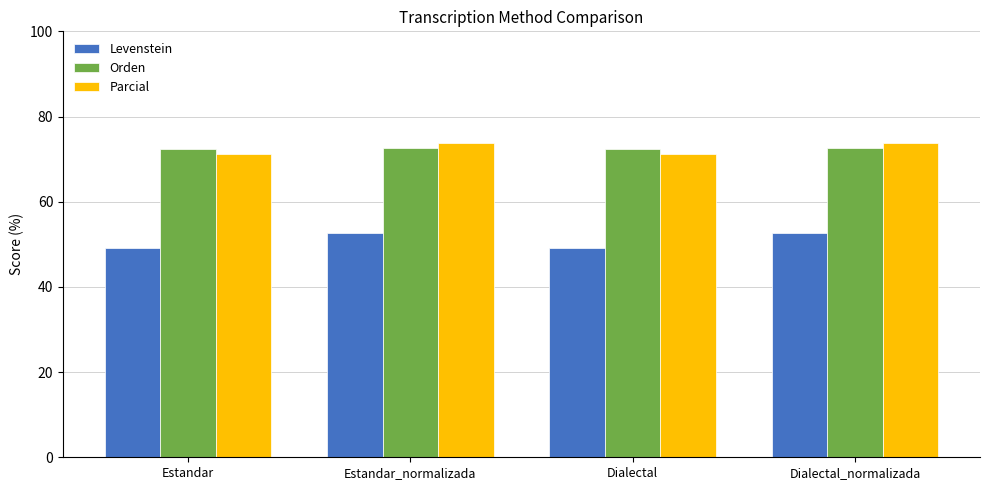

What is the label of the 2nd bar from the right?

Dialectal